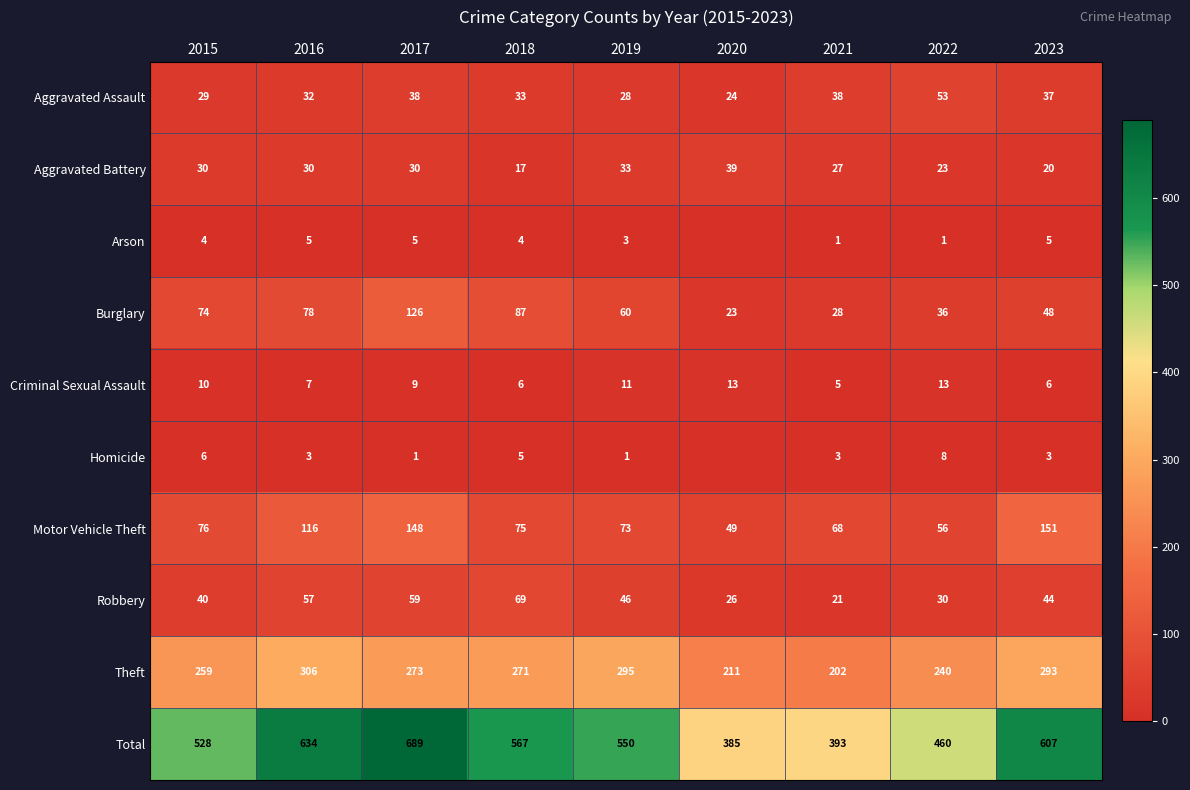

Read the Motor Vehicle Theft value at 2015, to the nearest 10.

80